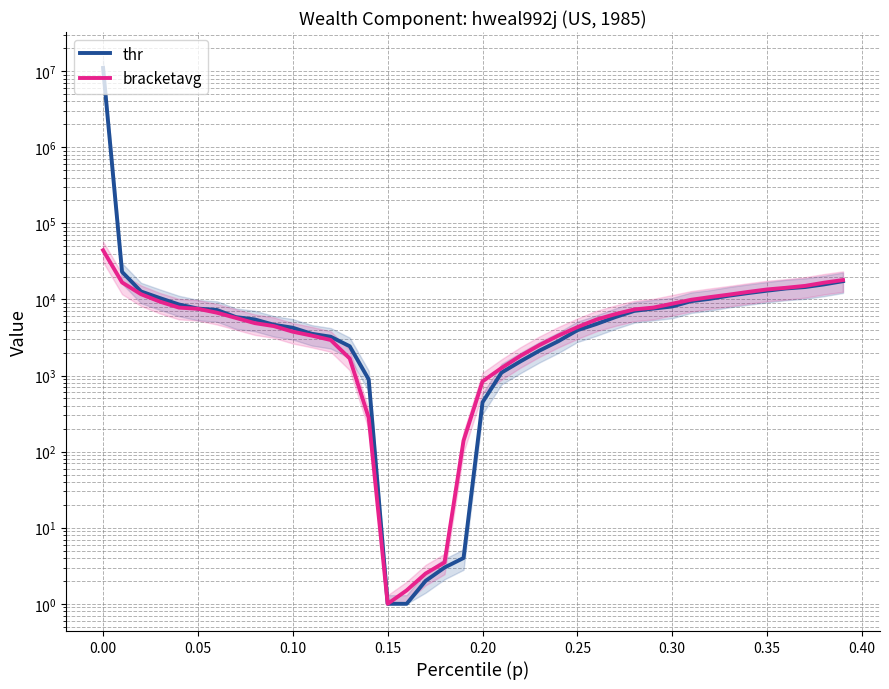

At which label does bracketavg reach its minimum?

0.15